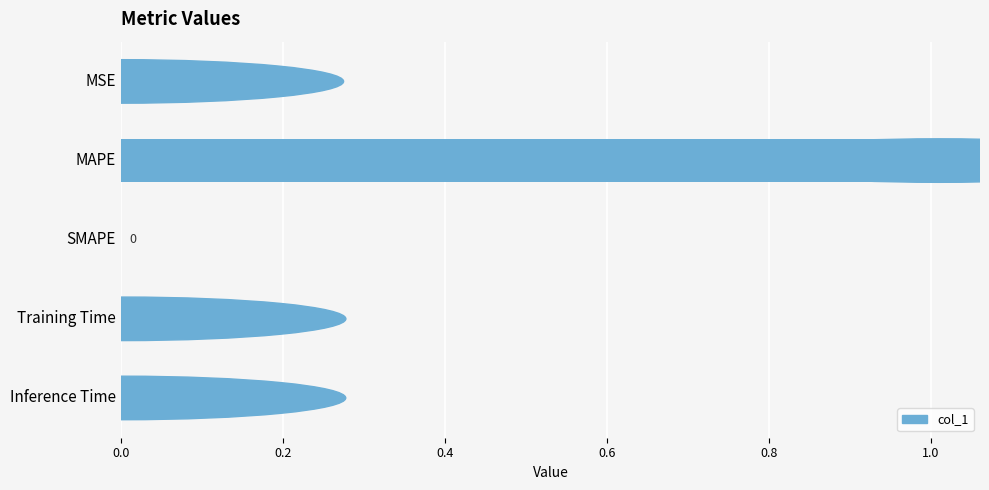

At which label is the value closest to 0?

SMAPE